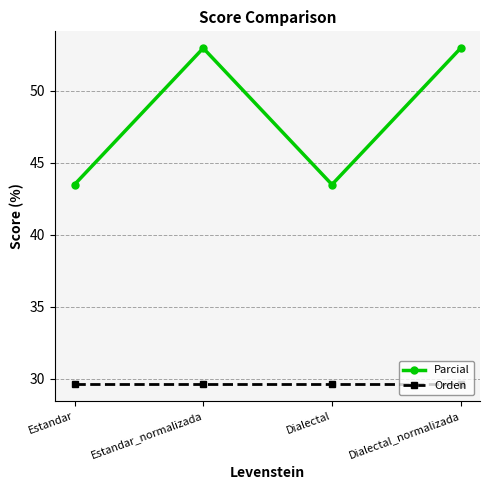

The Orden series shows 43.8 at Dialectal. True or false?

False